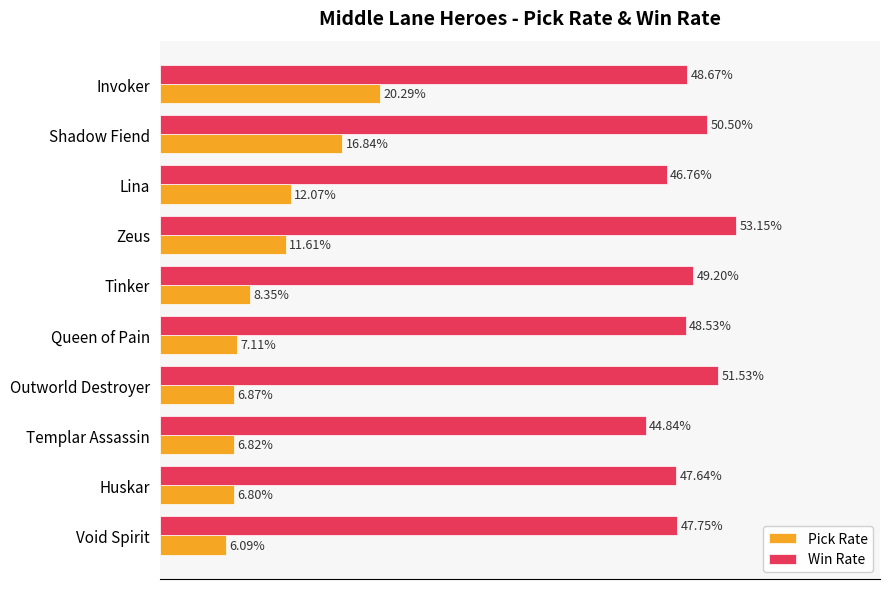

What are all the series names shown in the legend?

Pick Rate, Win Rate